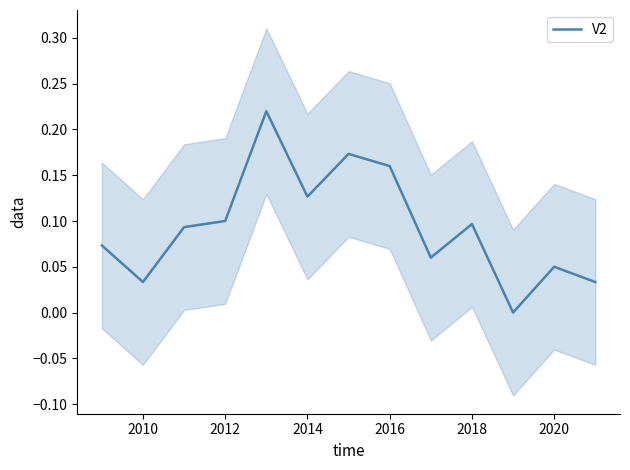

How many points are lower than both their immediate neighbors (excluding endpoints)?

4